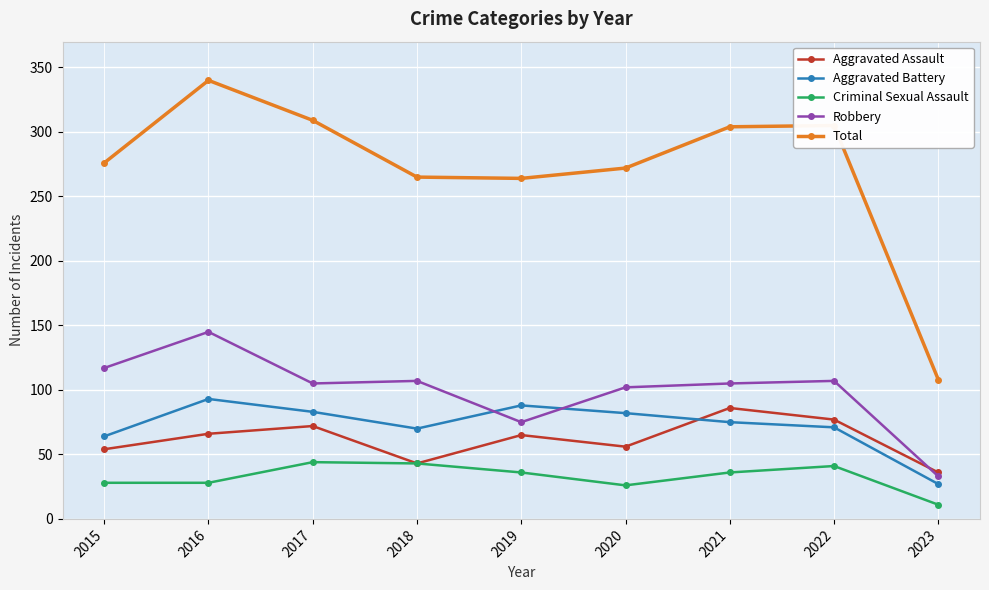

At how many categories does at least one series exceed 22?

9